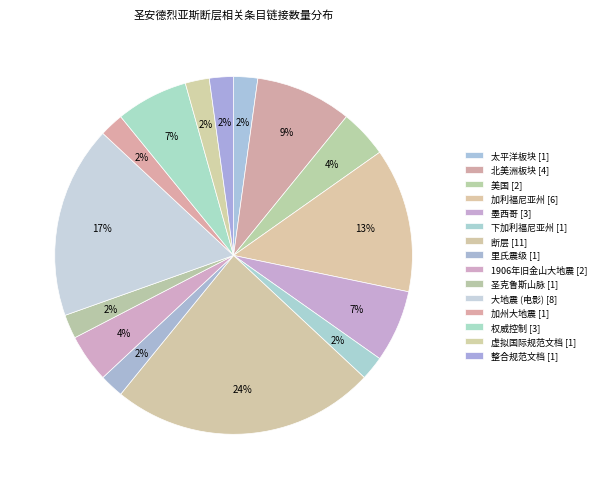

Which category has the biggest portion of the pie?

断层